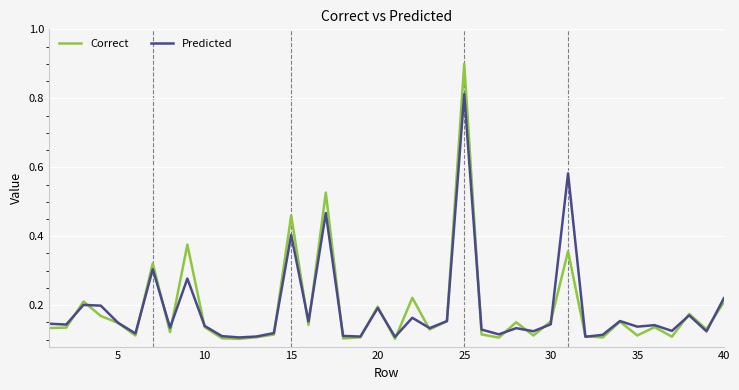

Rank the series by their maximum value, from lowest to highest.

Predicted, Correct